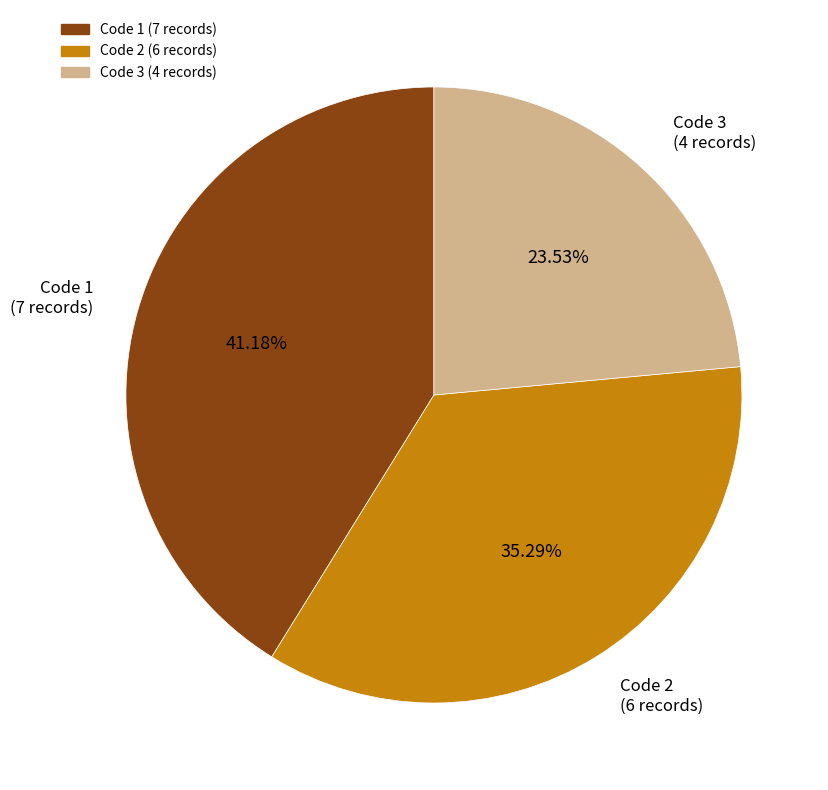

How many segments does this pie chart have?

3